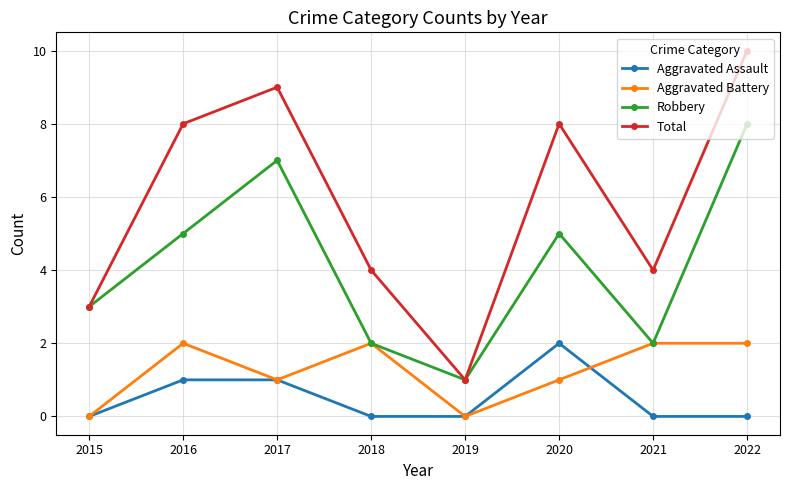

Rank the series at 2020 from lowest to highest value.

Aggravated Battery, Aggravated Assault, Robbery, Total